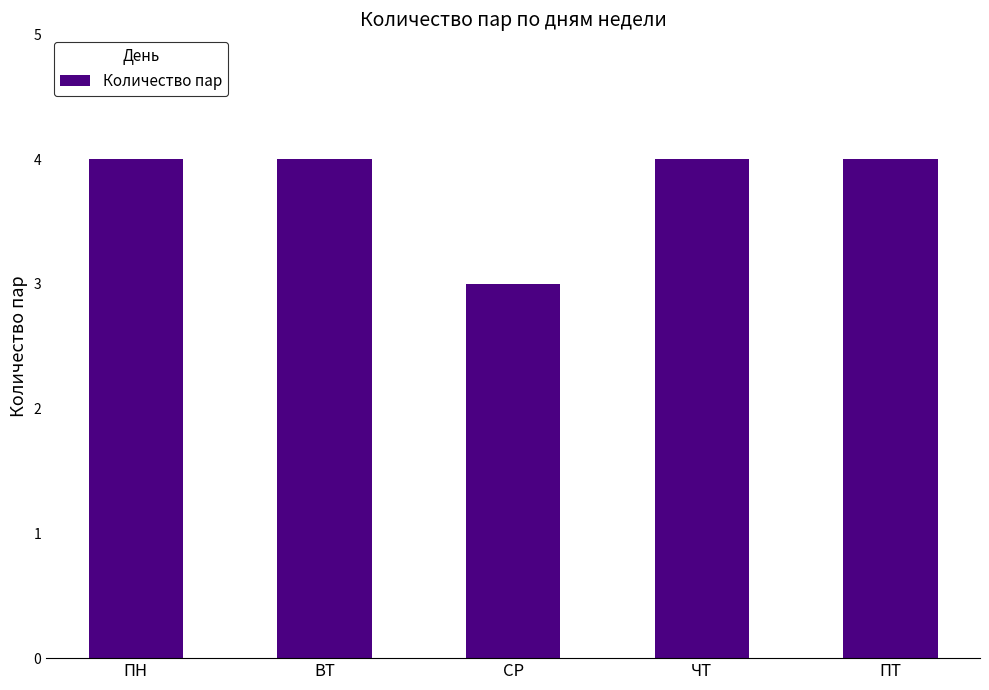

What is the value of the 2nd bar from the left?

4